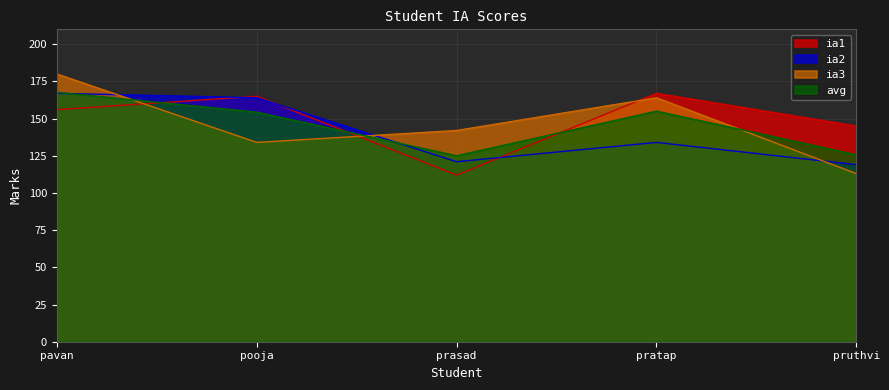

Rank the categories by ia1 value from highest to lowest.

pratap, pooja, pavan, pruthvi, prasad